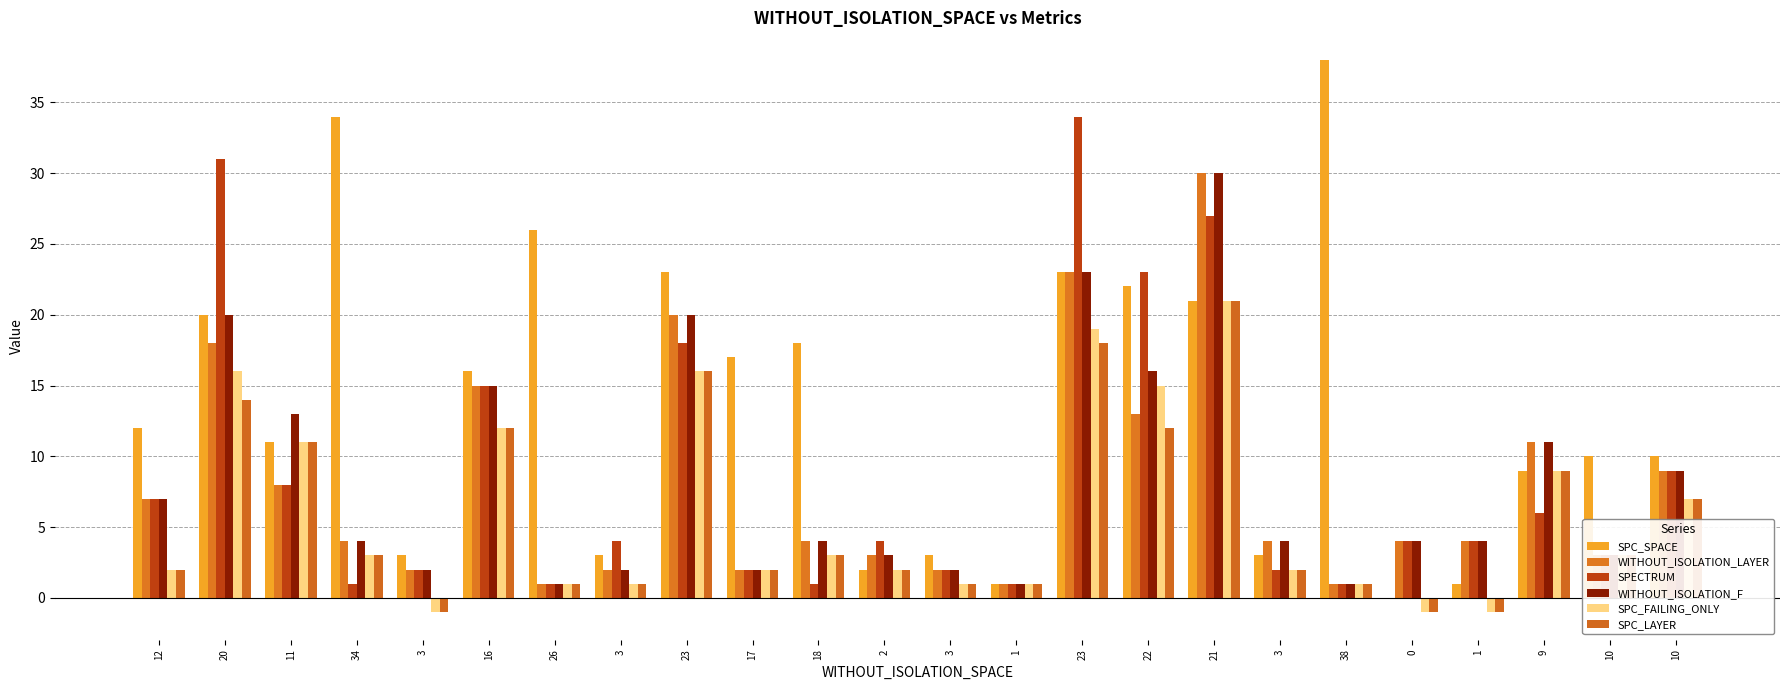

Which series has the largest range (max minus min)?

SPC_SPACE